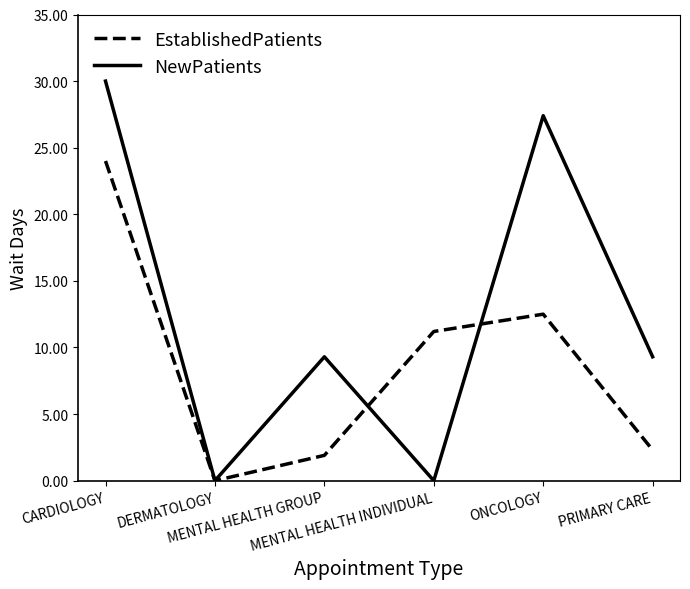

What is the maximum value shown in the chart?

30.0